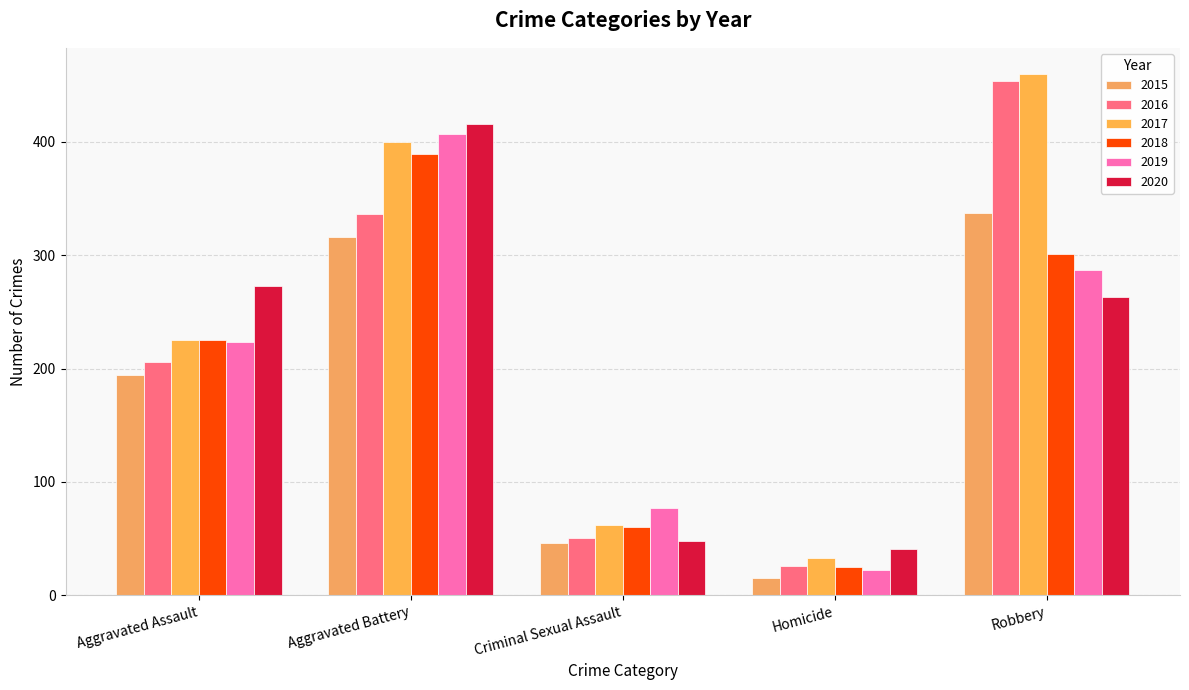

Which series has the largest total across all categories?

2017